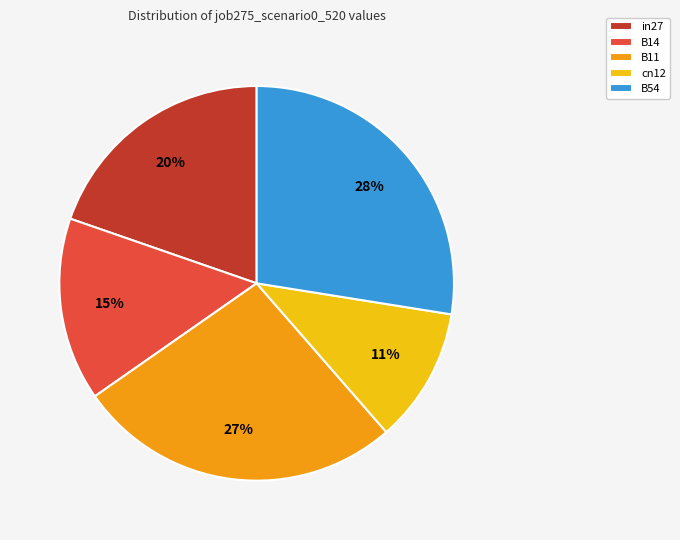

The cn12 slice represents 11% of the pie. True or false?

True